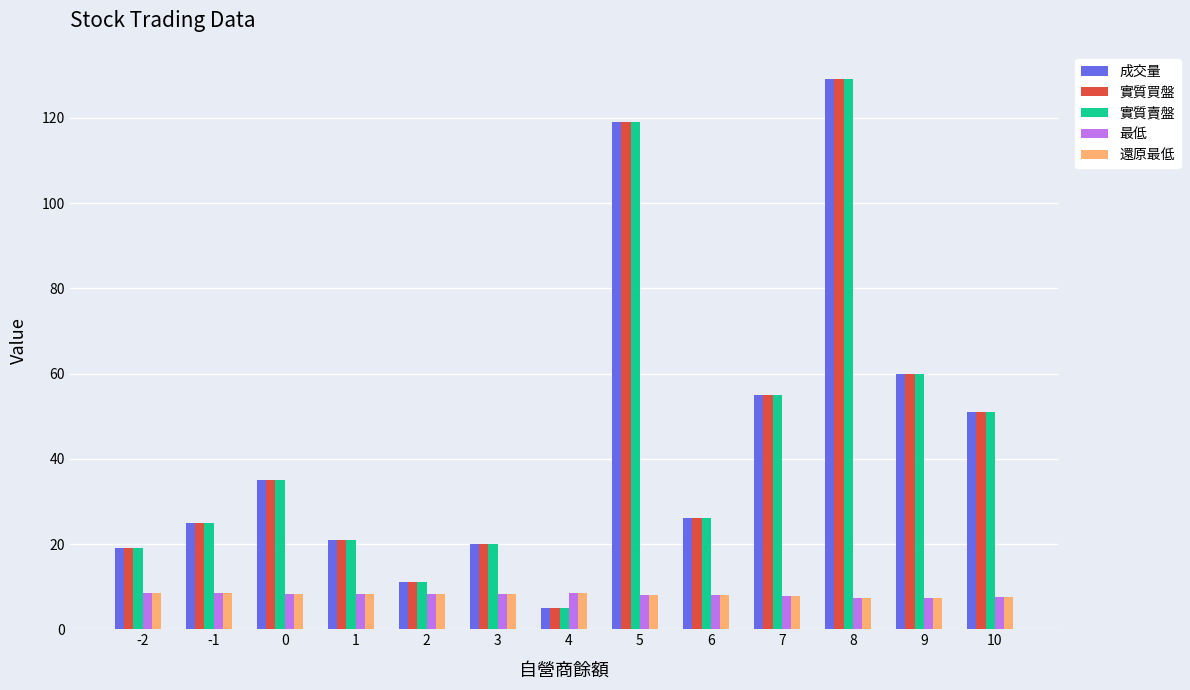

What is the minimum value shown in the chart?

5.0